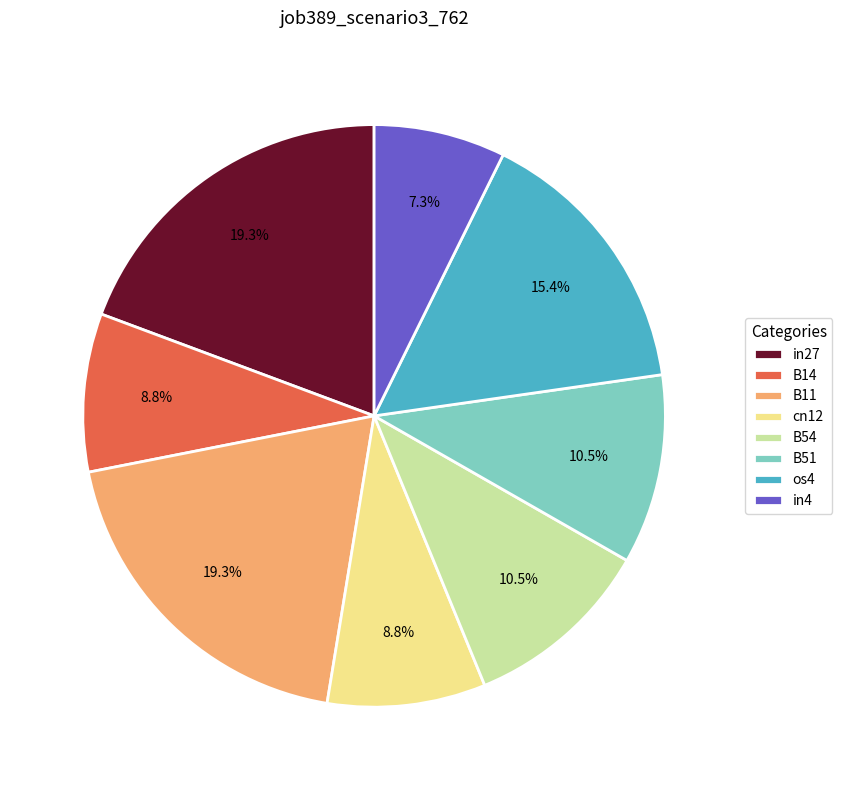

Which category has the smallest portion of the pie?

in4